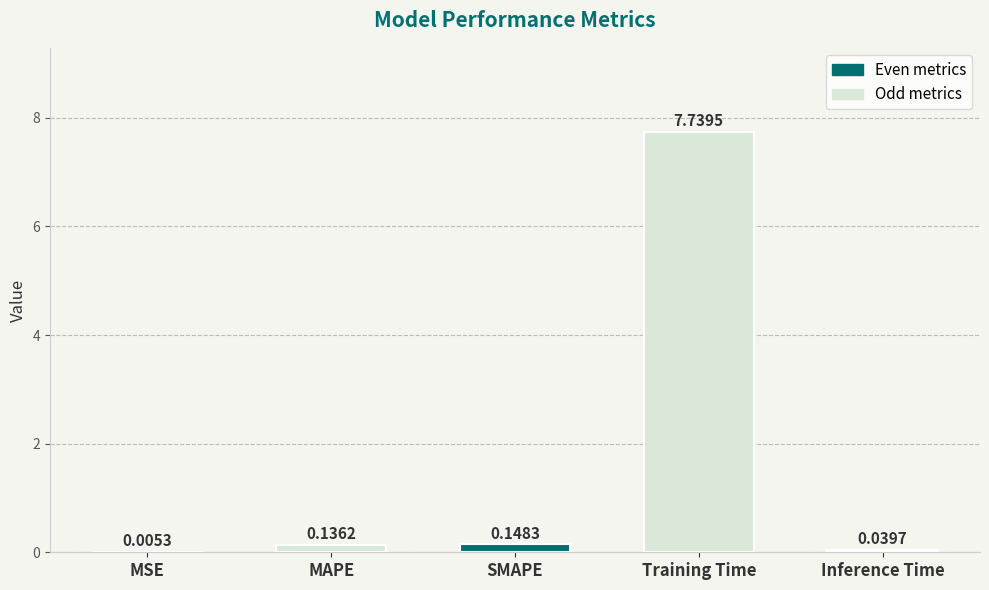

What is the change in value from SMAPE to Training Time?

+7.6